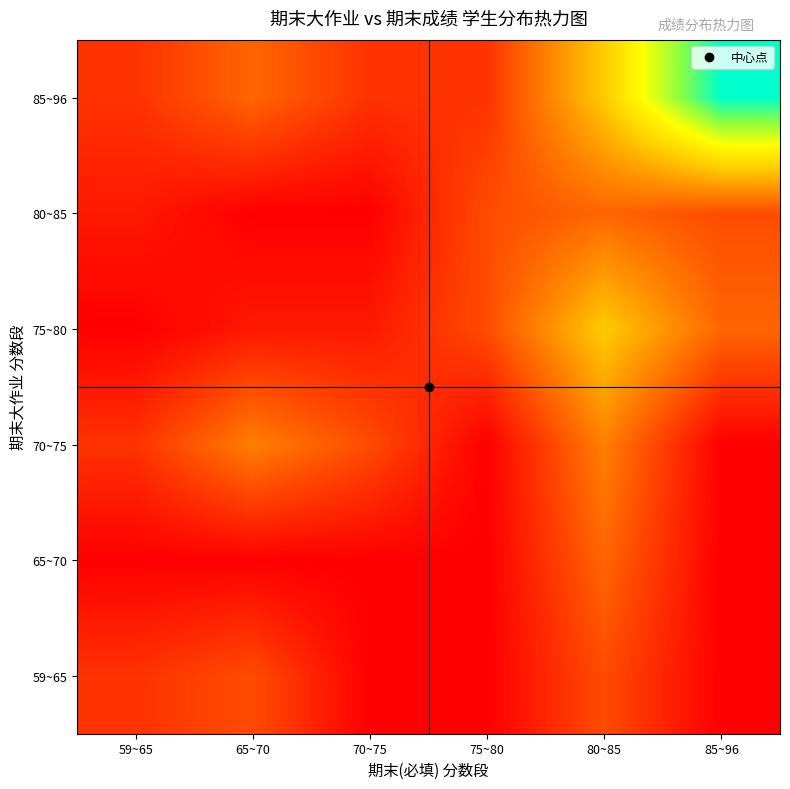

Reading left to right, extract all data points from this chart.

59~65: 59~65=2	65~70=3	70~75=0	75~80=0	80~85=3	85~96=0
65~70: 59~65=0	65~70=0	70~75=0	75~80=0	80~85=4	85~96=0
70~75: 59~65=2	65~70=5	70~75=3	75~80=0	80~85=5	85~96=0
75~80: 59~65=0	65~70=1	70~75=1	75~80=3	80~85=8	85~96=4
80~85: 59~65=1	65~70=0	70~75=0	75~80=3	80~85=4	85~96=3
85~96: 59~65=2	65~70=4	70~75=2	75~80=2	80~85=8	85~96=16